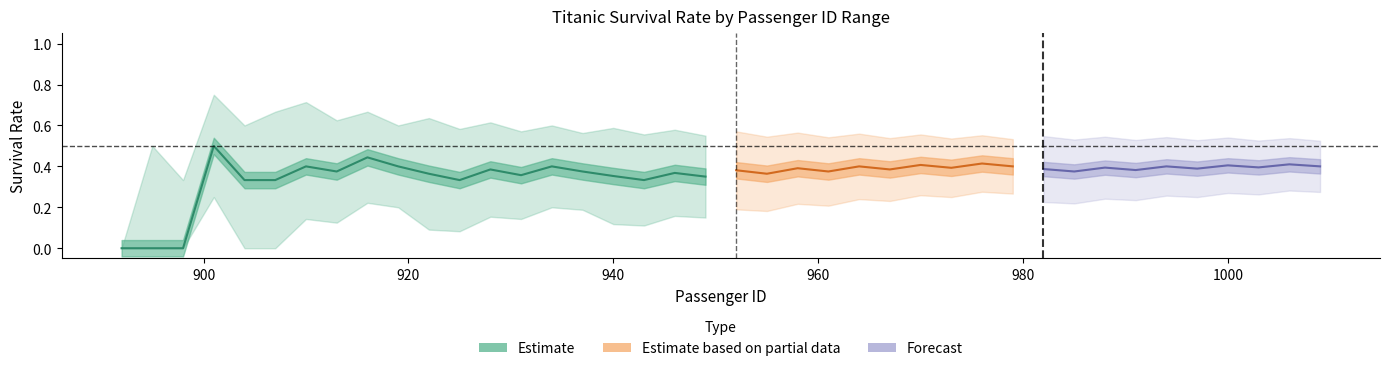

Count the number of data series in this chart.

3